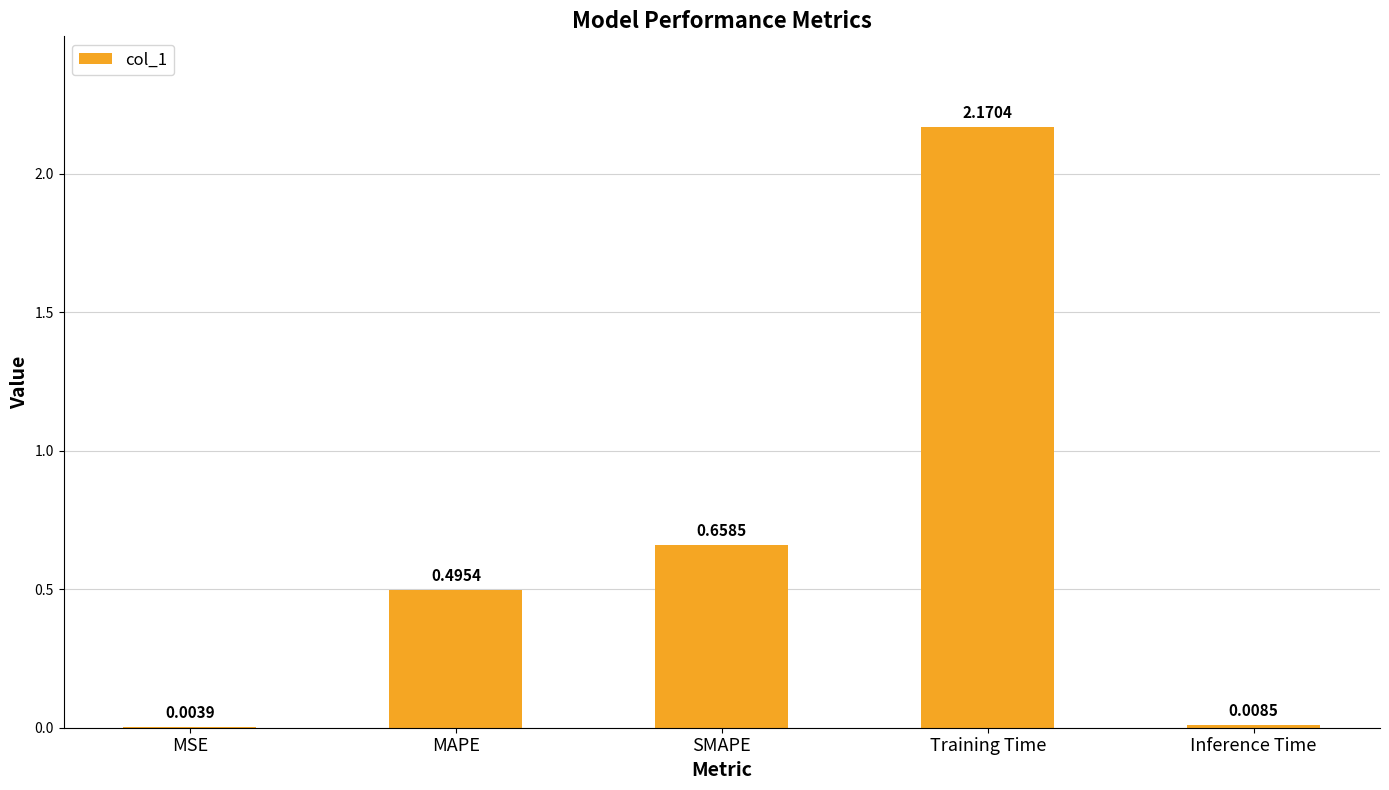

Are the bars grouped side by side (vs. stacked)?

No